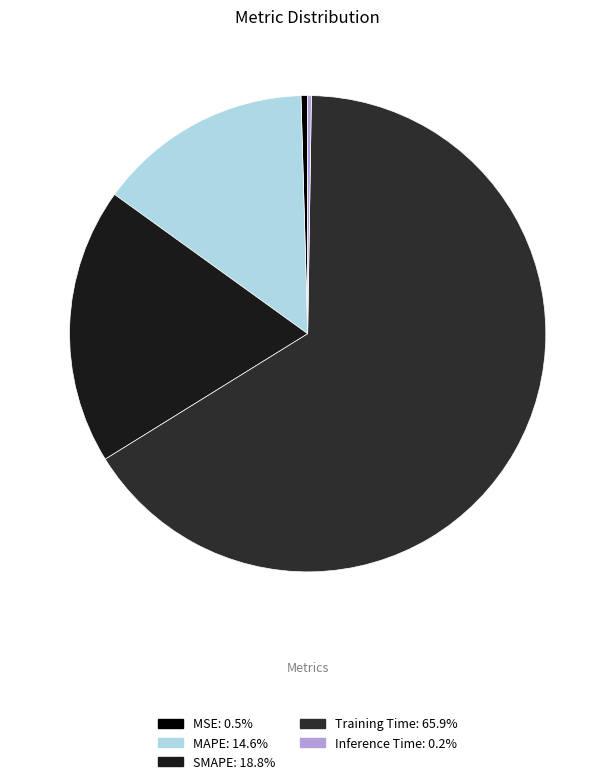

True or false: SMAPE accounts for 26% of the total.

False